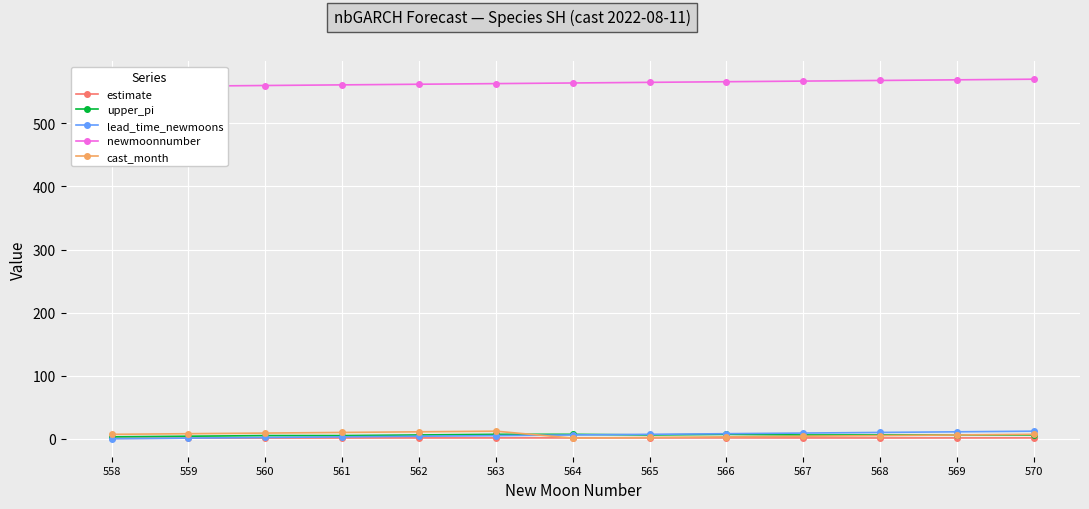

List the labels in order of newmoonnumber value, largest first.

570, 569, 568, 567, 566, 565, 564, 563, 562, 561, 560, 559, 558